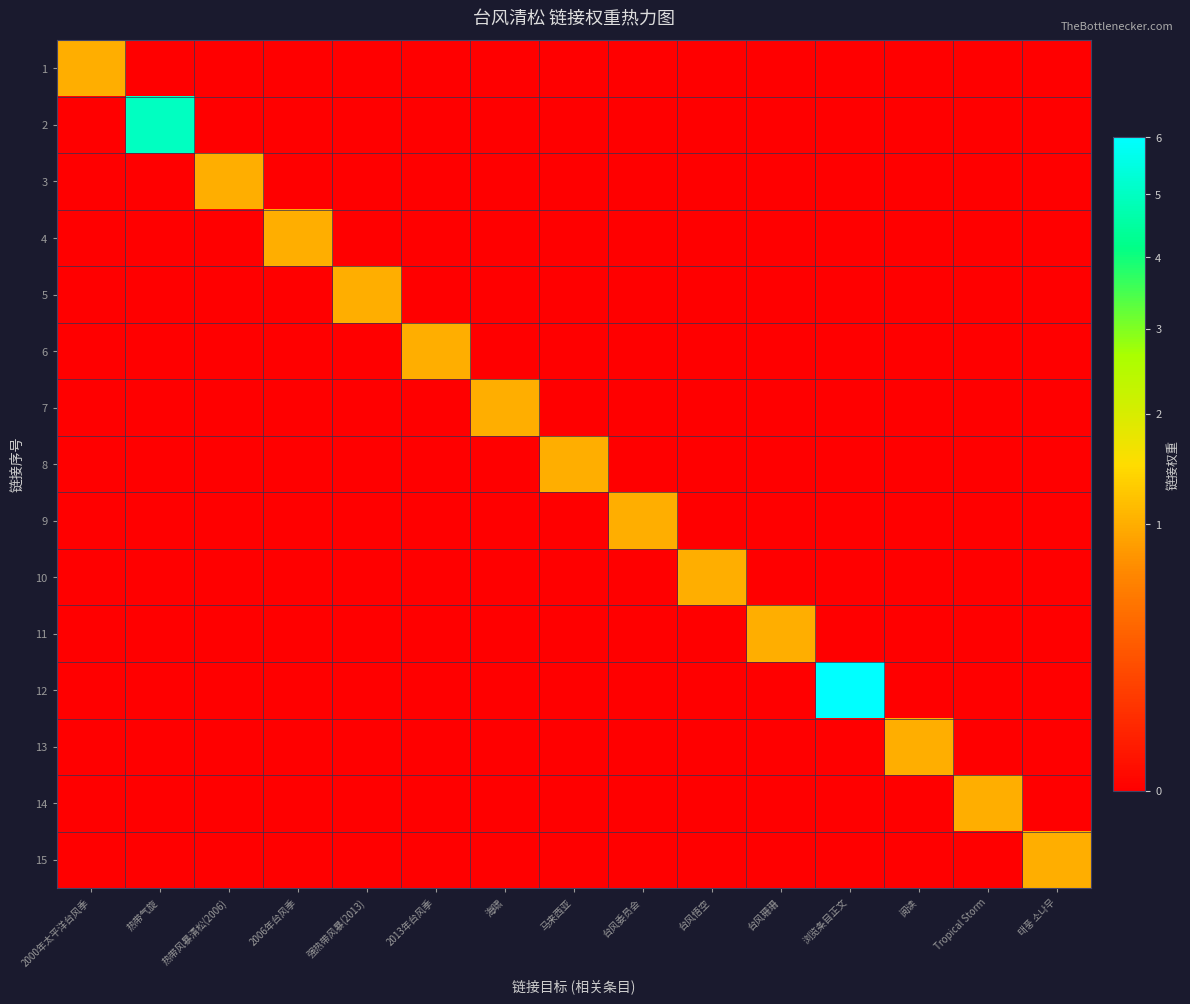

Reading left to right, transcribe all the data shown in this chart.

1: 2000年太平洋台风季=1	热带气旋=0	热带风暴清松(2006)=0	2006年台风季=0	强热带风暴(2013)=0	2013年台风季=0	海啸=0	马来西亚=0	台风委员会=0	台风悟空=0	台风珊珊=0	浏览条目正文=0	阅读=0	Tropical Storm=0	태풍 소나무=0
2: 2000年太平洋台风季=0	热带气旋=5	热带风暴清松(2006)=0	2006年台风季=0	强热带风暴(2013)=0	2013年台风季=0	海啸=0	马来西亚=0	台风委员会=0	台风悟空=0	台风珊珊=0	浏览条目正文=0	阅读=0	Tropical Storm=0	태풍 소나무=0
3: 2000年太平洋台风季=0	热带气旋=0	热带风暴清松(2006)=1	2006年台风季=0	强热带风暴(2013)=0	2013年台风季=0	海啸=0	马来西亚=0	台风委员会=0	台风悟空=0	台风珊珊=0	浏览条目正文=0	阅读=0	Tropical Storm=0	태풍 소나무=0
4: 2000年太平洋台风季=0	热带气旋=0	热带风暴清松(2006)=0	2006年台风季=1	强热带风暴(2013)=0	2013年台风季=0	海啸=0	马来西亚=0	台风委员会=0	台风悟空=0	台风珊珊=0	浏览条目正文=0	阅读=0	Tropical Storm=0	태풍 소나무=0
5: 2000年太平洋台风季=0	热带气旋=0	热带风暴清松(2006)=0	2006年台风季=0	强热带风暴(2013)=1	2013年台风季=0	海啸=0	马来西亚=0	台风委员会=0	台风悟空=0	台风珊珊=0	浏览条目正文=0	阅读=0	Tropical Storm=0	태풍 소나무=0
6: 2000年太平洋台风季=0	热带气旋=0	热带风暴清松(2006)=0	2006年台风季=0	强热带风暴(2013)=0	2013年台风季=1	海啸=0	马来西亚=0	台风委员会=0	台风悟空=0	台风珊珊=0	浏览条目正文=0	阅读=0	Tropical Storm=0	태풍 소나무=0
7: 2000年太平洋台风季=0	热带气旋=0	热带风暴清松(2006)=0	2006年台风季=0	强热带风暴(2013)=0	2013年台风季=0	海啸=1	马来西亚=0	台风委员会=0	台风悟空=0	台风珊珊=0	浏览条目正文=0	阅读=0	Tropical Storm=0	태풍 소나무=0
8: 2000年太平洋台风季=0	热带气旋=0	热带风暴清松(2006)=0	2006年台风季=0	强热带风暴(2013)=0	2013年台风季=0	海啸=0	马来西亚=1	台风委员会=0	台风悟空=0	台风珊珊=0	浏览条目正文=0	阅读=0	Tropical Storm=0	태풍 소나무=0
9: 2000年太平洋台风季=0	热带气旋=0	热带风暴清松(2006)=0	2006年台风季=0	强热带风暴(2013)=0	2013年台风季=0	海啸=0	马来西亚=0	台风委员会=1	台风悟空=0	台风珊珊=0	浏览条目正文=0	阅读=0	Tropical Storm=0	태풍 소나무=0
10: 2000年太平洋台风季=0	热带气旋=0	热带风暴清松(2006)=0	2006年台风季=0	强热带风暴(2013)=0	2013年台风季=0	海啸=0	马来西亚=0	台风委员会=0	台风悟空=1	台风珊珊=0	浏览条目正文=0	阅读=0	Tropical Storm=0	태풍 소나무=0
11: 2000年太平洋台风季=0	热带气旋=0	热带风暴清松(2006)=0	2006年台风季=0	强热带风暴(2013)=0	2013年台风季=0	海啸=0	马来西亚=0	台风委员会=0	台风悟空=0	台风珊珊=1	浏览条目正文=0	阅读=0	Tropical Storm=0	태풍 소나무=0
12: 2000年太平洋台风季=0	热带气旋=0	热带风暴清松(2006)=0	2006年台风季=0	强热带风暴(2013)=0	2013年台风季=0	海啸=0	马来西亚=0	台风委员会=0	台风悟空=0	台风珊珊=0	浏览条目正文=6	阅读=0	Tropical Storm=0	태풍 소나무=0
13: 2000年太平洋台风季=0	热带气旋=0	热带风暴清松(2006)=0	2006年台风季=0	强热带风暴(2013)=0	2013年台风季=0	海啸=0	马来西亚=0	台风委员会=0	台风悟空=0	台风珊珊=0	浏览条目正文=0	阅读=1	Tropical Storm=0	태풍 소나무=0
14: 2000年太平洋台风季=0	热带气旋=0	热带风暴清松(2006)=0	2006年台风季=0	强热带风暴(2013)=0	2013年台风季=0	海啸=0	马来西亚=0	台风委员会=0	台风悟空=0	台风珊珊=0	浏览条目正文=0	阅读=0	Tropical Storm=1	태풍 소나무=0
15: 2000年太平洋台风季=0	热带气旋=0	热带风暴清松(2006)=0	2006年台风季=0	强热带风暴(2013)=0	2013年台风季=0	海啸=0	马来西亚=0	台风委员会=0	台风悟空=0	台风珊珊=0	浏览条目正文=0	阅读=0	Tropical Storm=0	태풍 소나무=1